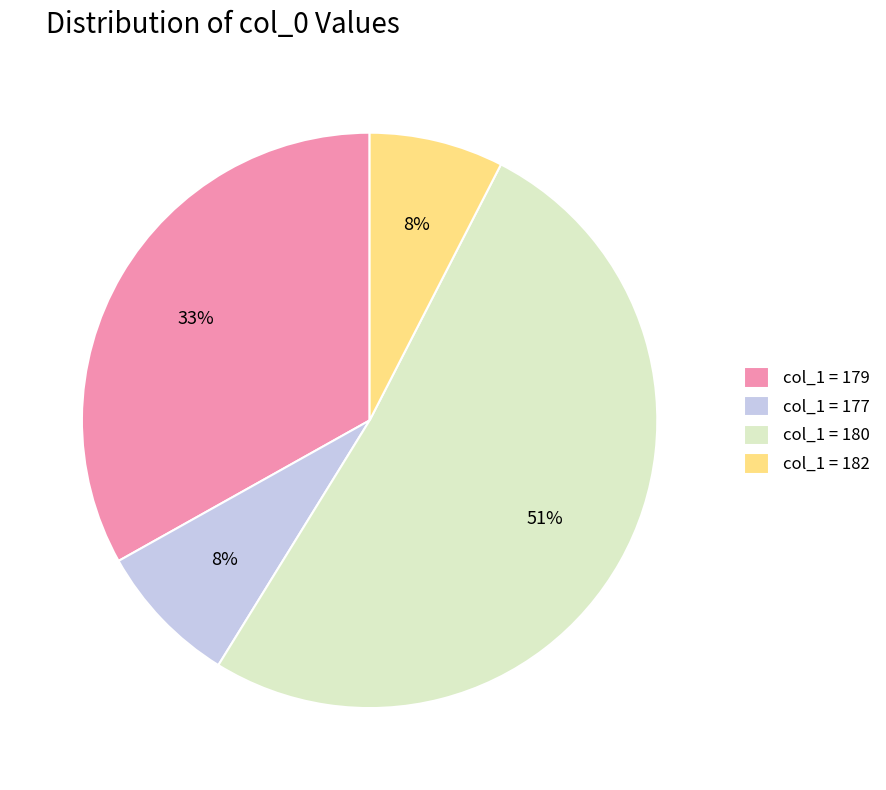

To the nearest percent, what is the combined percentage of col_1 = 182 and col_1 = 180?

59%